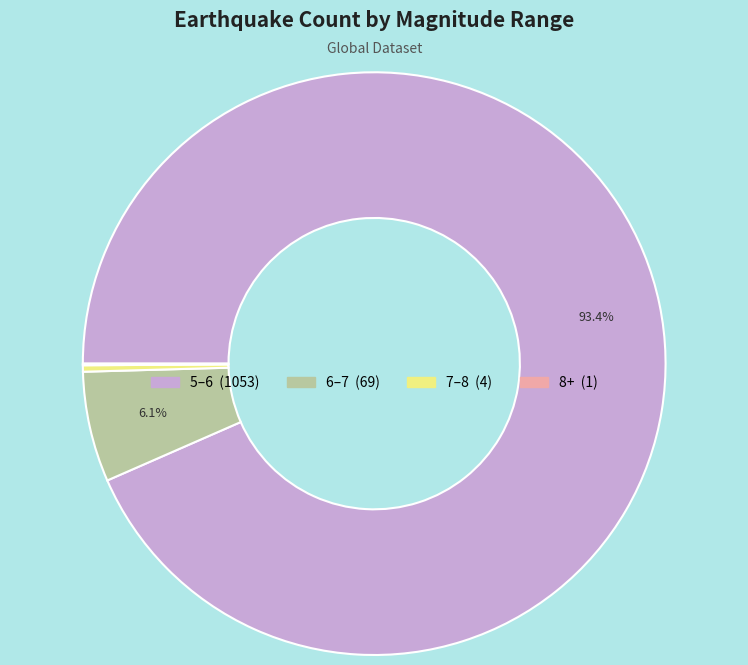

Approximately how many times larger is the value at 5–6 compared to 7–8?

263.2